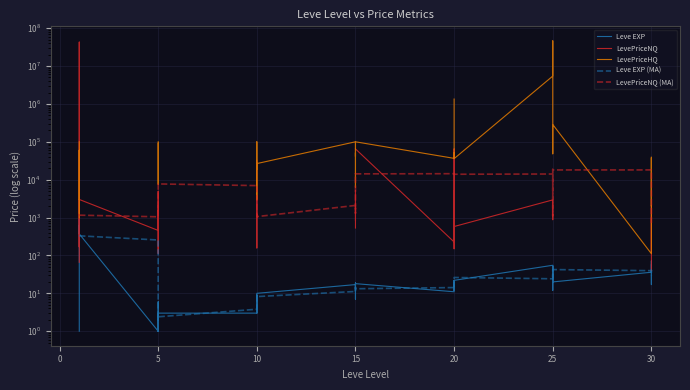

How many intersections are there between LevePriceNQ and LevePriceNQ (MA)?

13